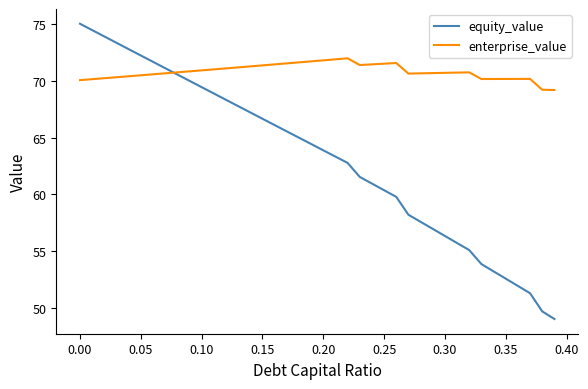

Rank the series by their average value, from highest to lowest.

enterprise_value, equity_value